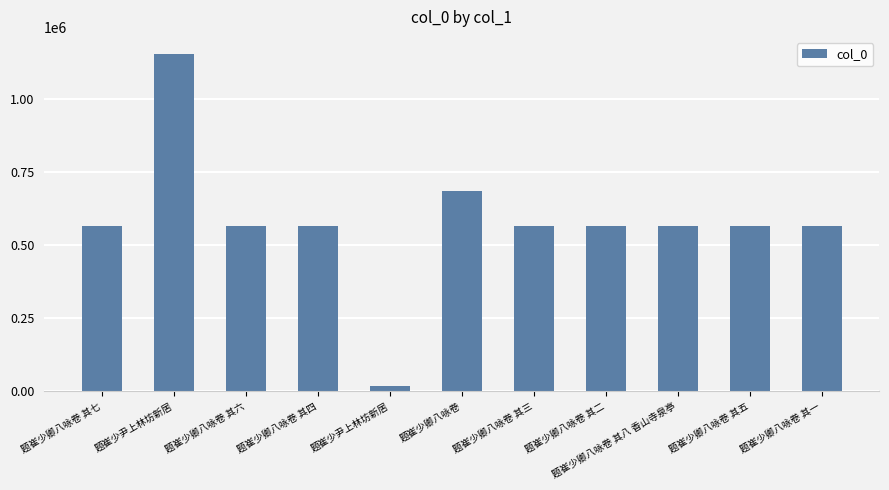

Approximately how many times larger is the value at 题崔少卿八咏卷 compared to 题崔少卿八咏卷 其二?

1.2